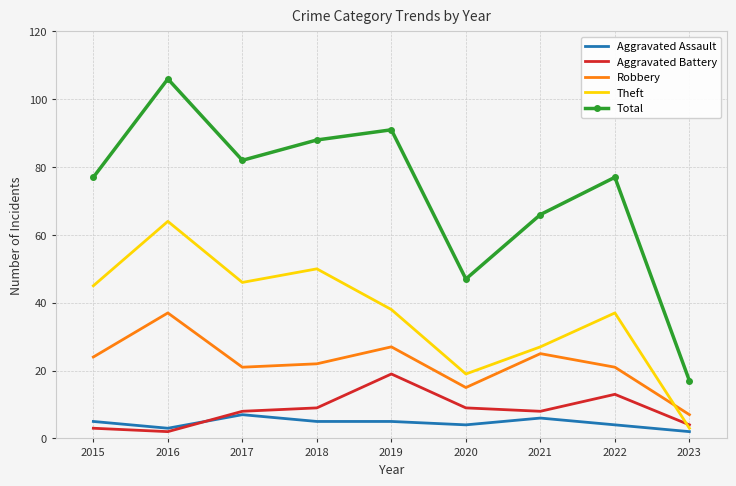

Reading left to right, transcribe all the data shown in this chart.

Aggravated Assault: 2015=5	2016=3	2017=7	2018=5	2019=5	2020=4	2021=6	2022=4	2023=2
Aggravated Battery: 2015=3	2016=2	2017=8	2018=9	2019=19	2020=9	2021=8	2022=13	2023=4
Robbery: 2015=24	2016=37	2017=21	2018=22	2019=27	2020=15	2021=25	2022=21	2023=7
Theft: 2015=45	2016=64	2017=46	2018=50	2019=38	2020=19	2021=27	2022=37	2023=3
Total: 2015=77	2016=106	2017=82	2018=88	2019=91	2020=47	2021=66	2022=77	2023=17